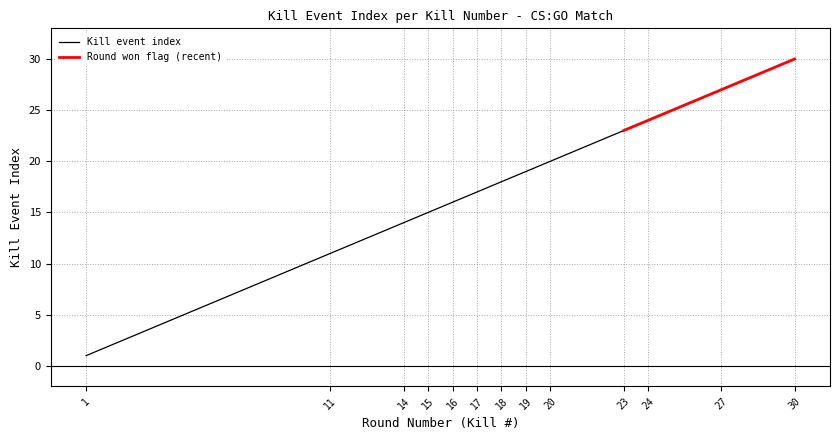

What is the difference between the maximum and second lowest values?

19